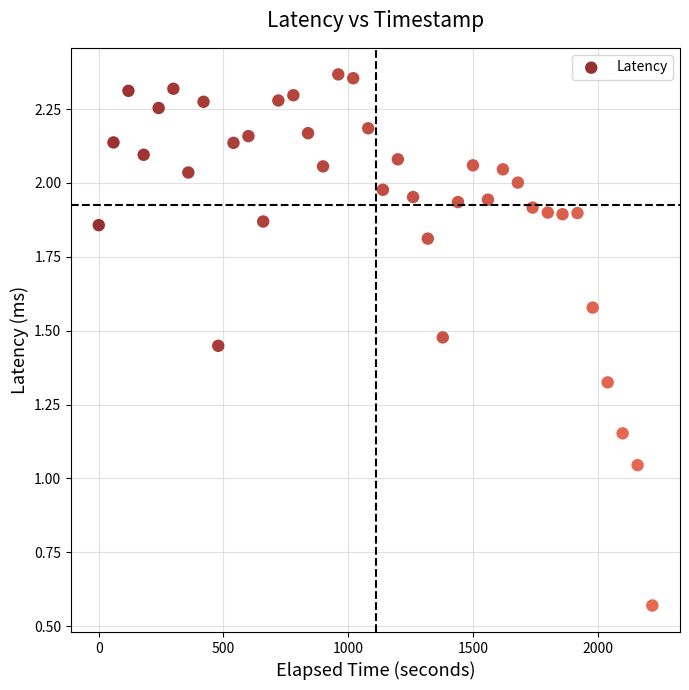

What is the range of X values (max minus min)?

2219.0